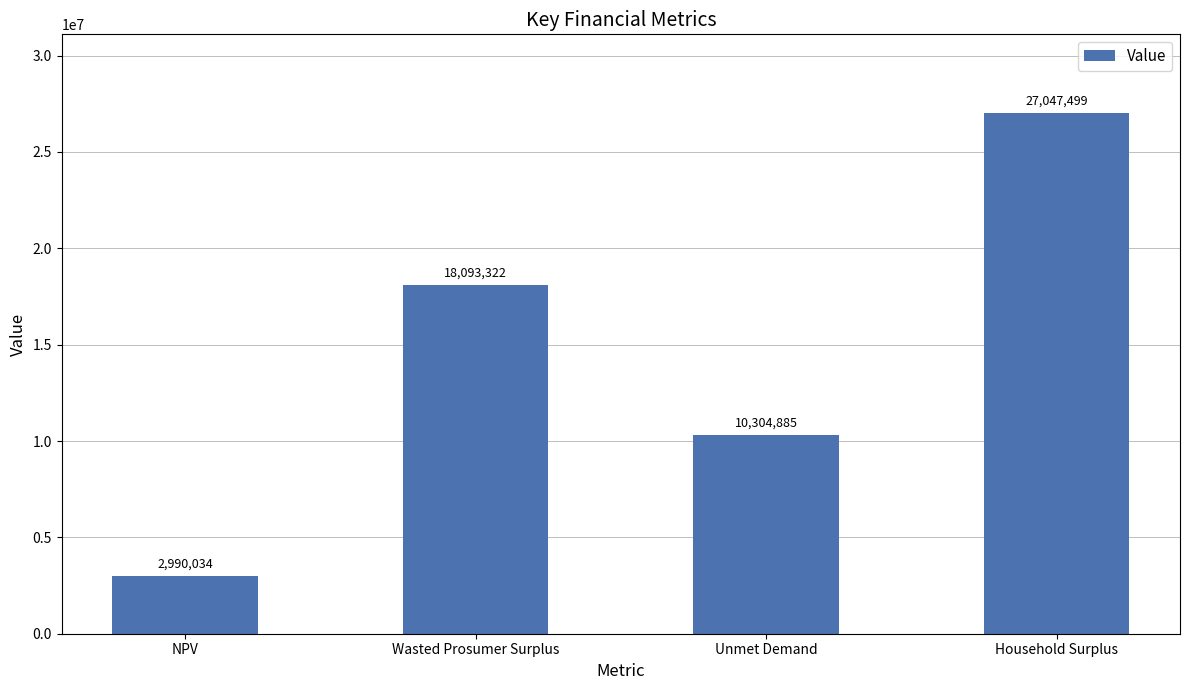

Read the value at Household Surplus.

27047498.6